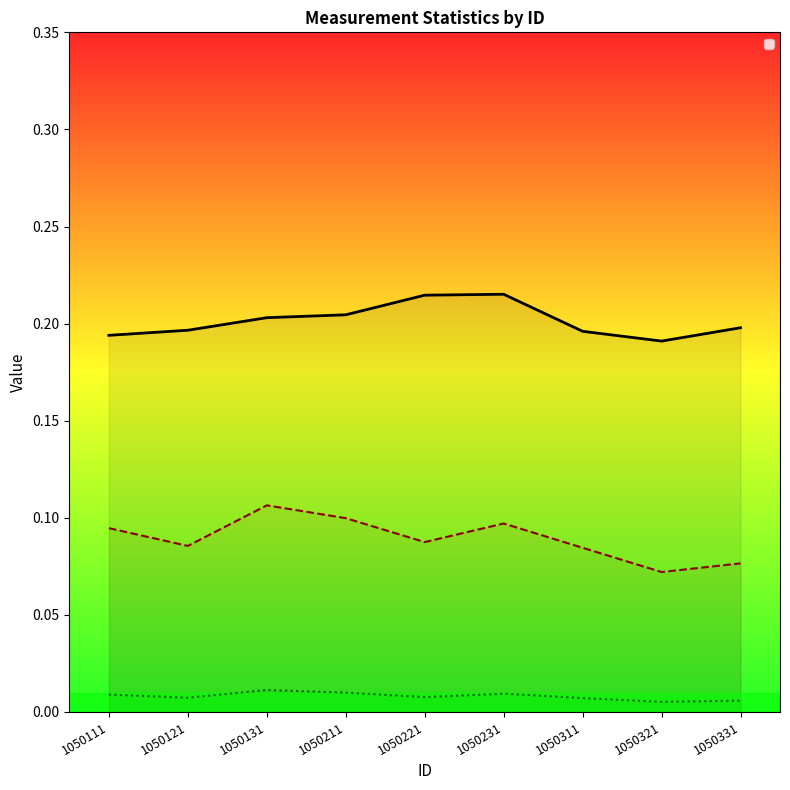

Which series changed the most between 1050111 and 1050131?

_stdev